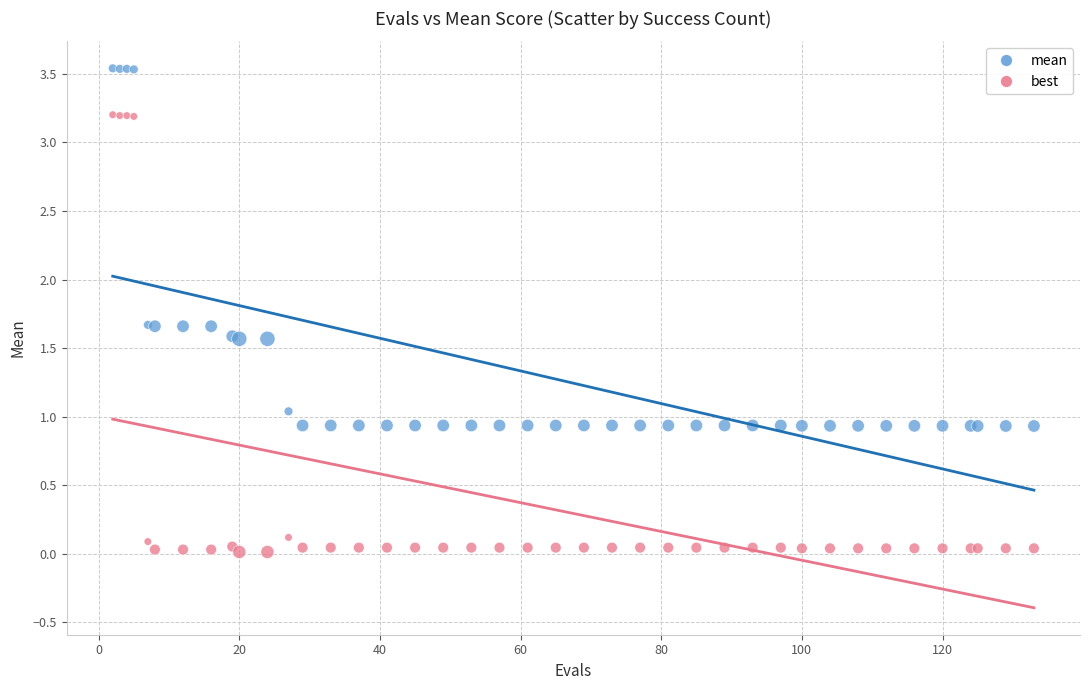

Which series reaches the maximum Y coordinate?

mean